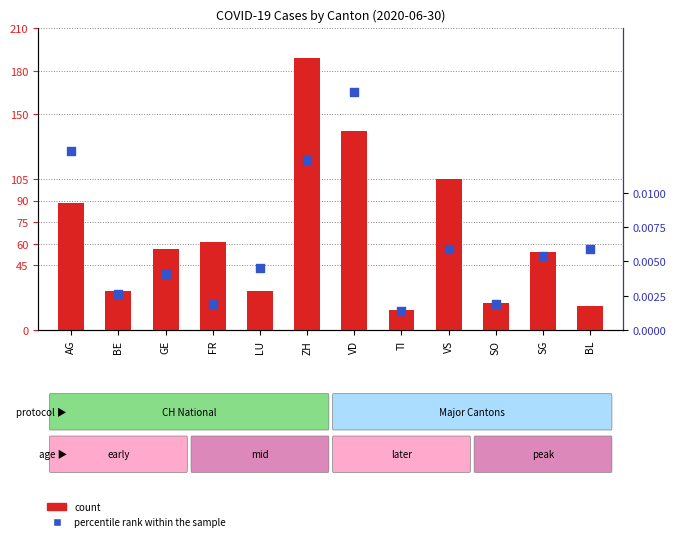

Which series has the largest total across all categories?

count